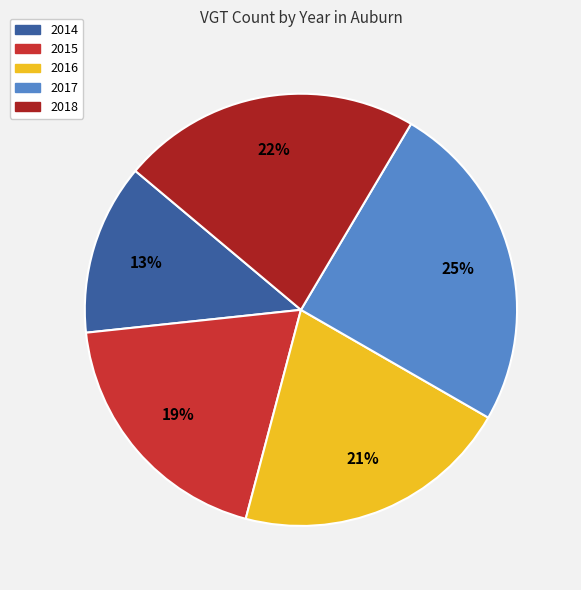

To the nearest percent, what is the difference between the largest and smallest slice percentages?

12%